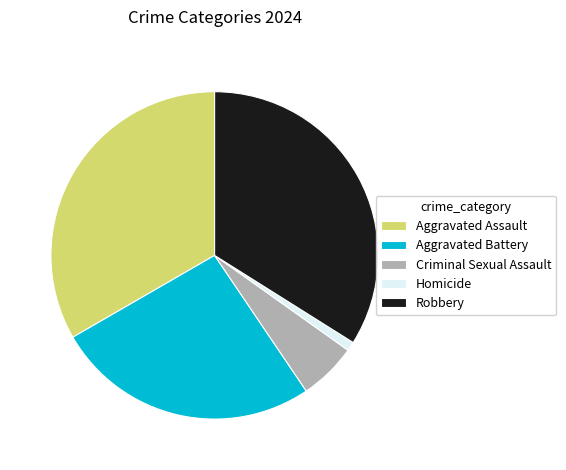

Count the number of slices in the pie.

5